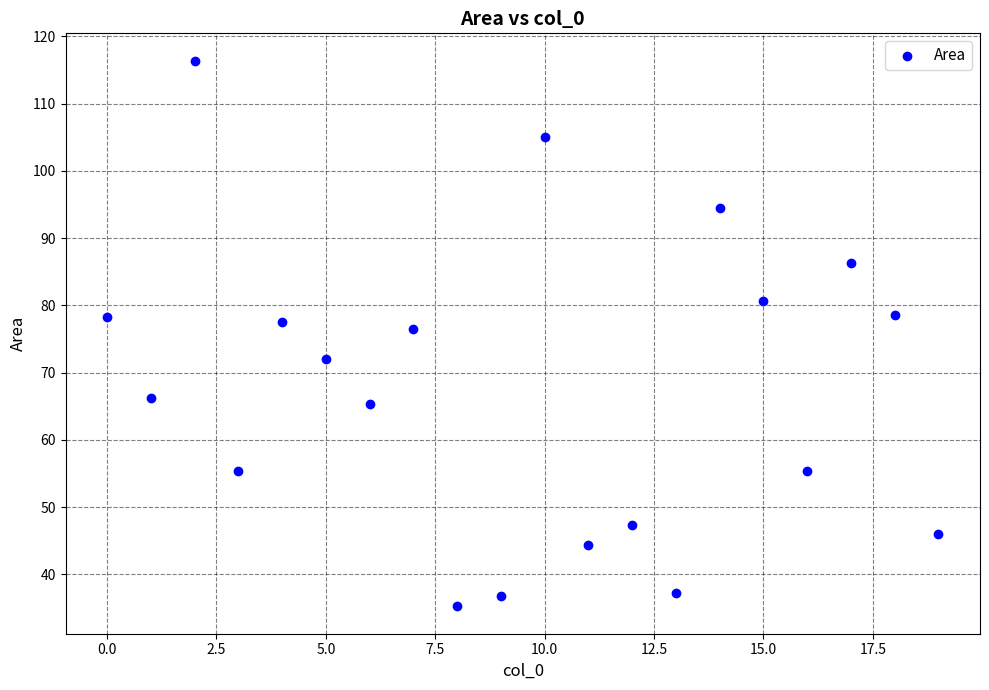

What is the range of Y values (max minus min)?

81.2